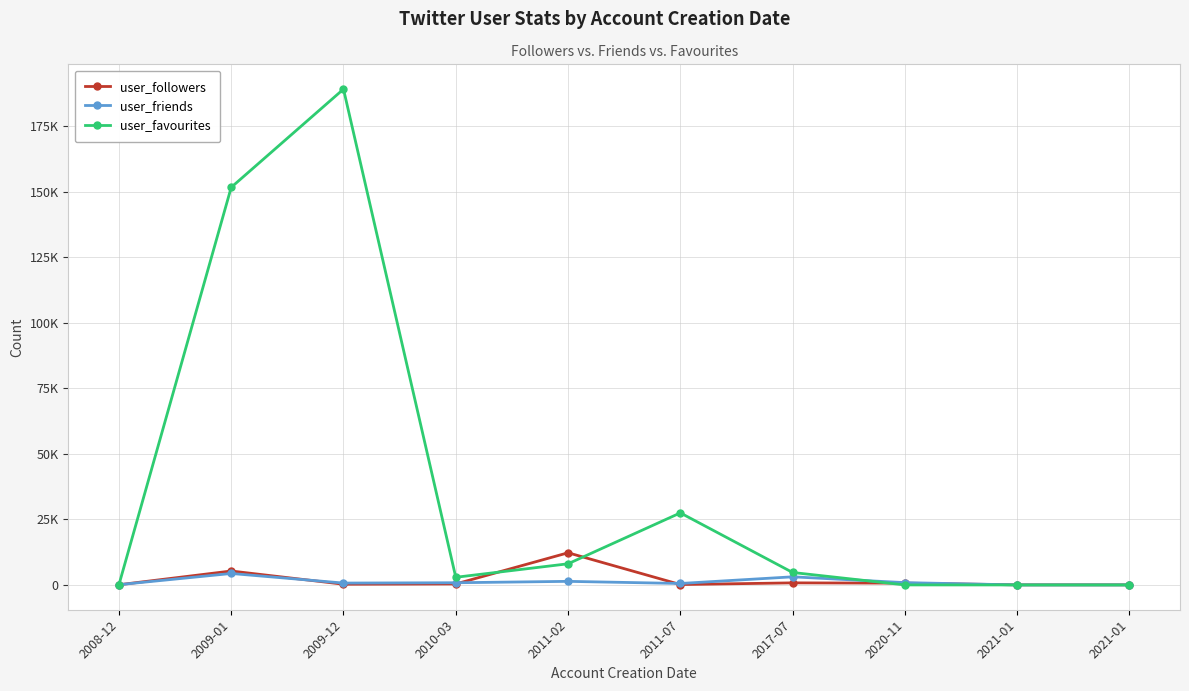

Rank the categories by user_friends value from lowest to highest.

2021-01, 2021-01, 2008-12, 2011-07, 2009-12, 2010-03, 2020-11, 2011-02, 2017-07, 2009-01